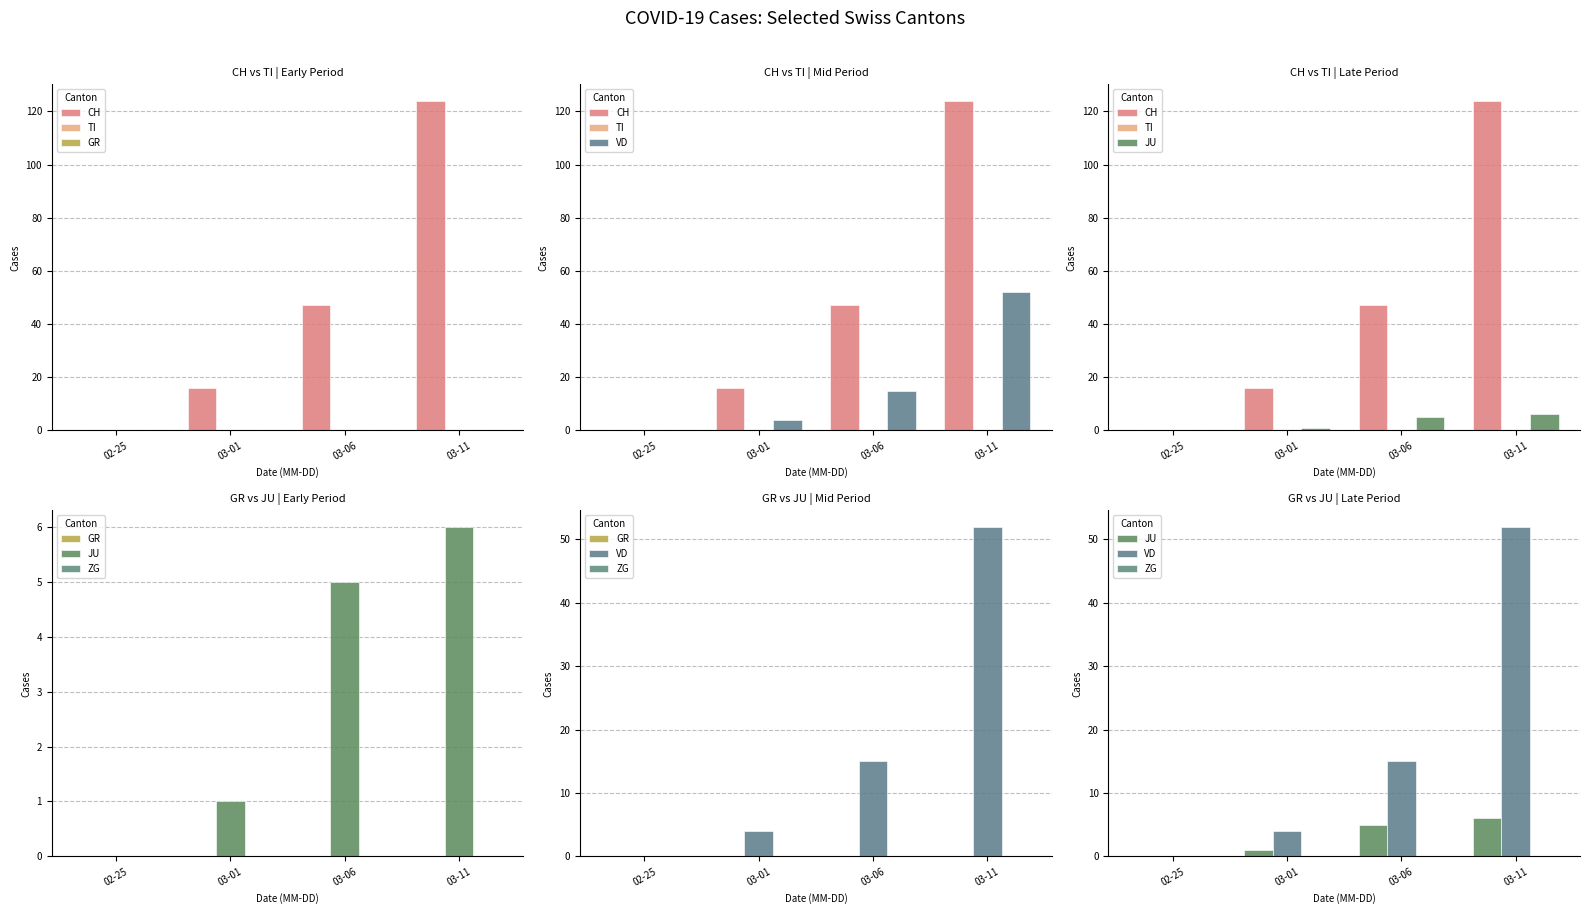

At 03-06, list the series in order from largest to smallest.

CH, VD, JU, TI, GR, ZG